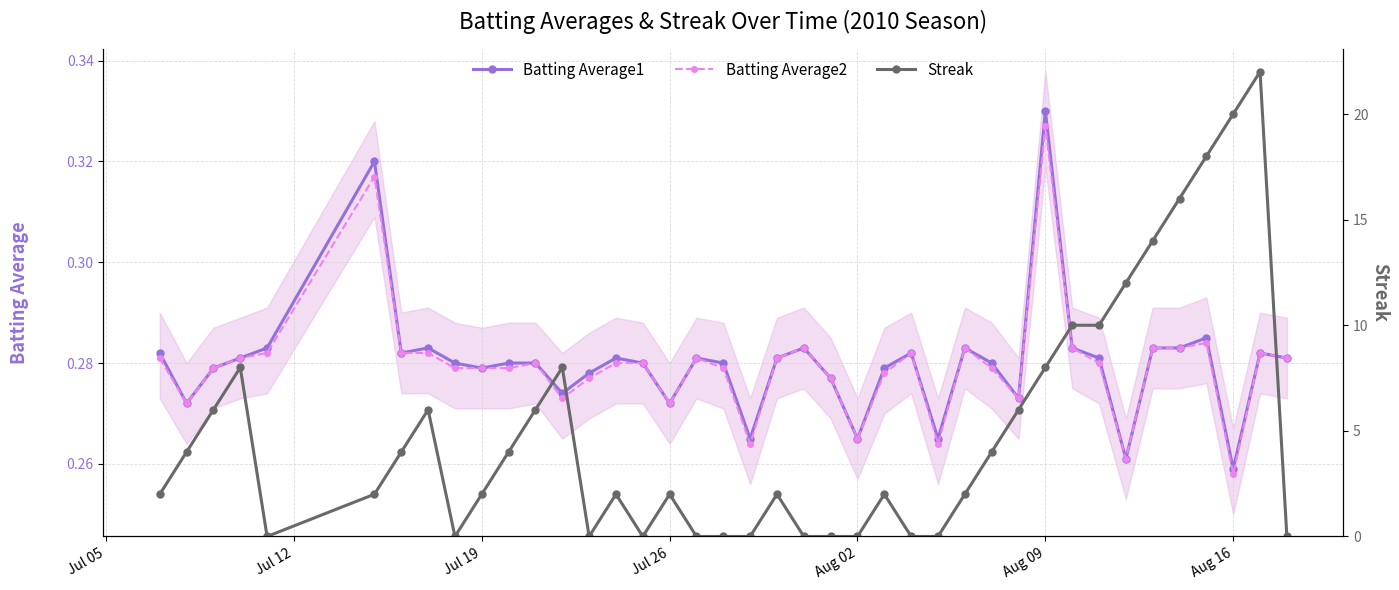

How many Batting Average1 values are between 0 and 1?

40